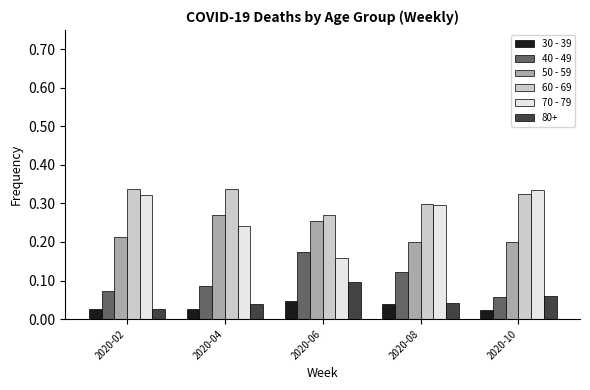

What is the total value across all series at 2020-02?

1.0